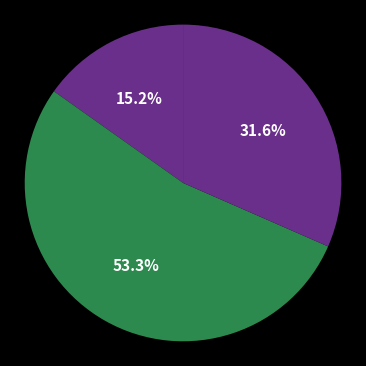

Which category has the biggest portion of the pie?

FAPs